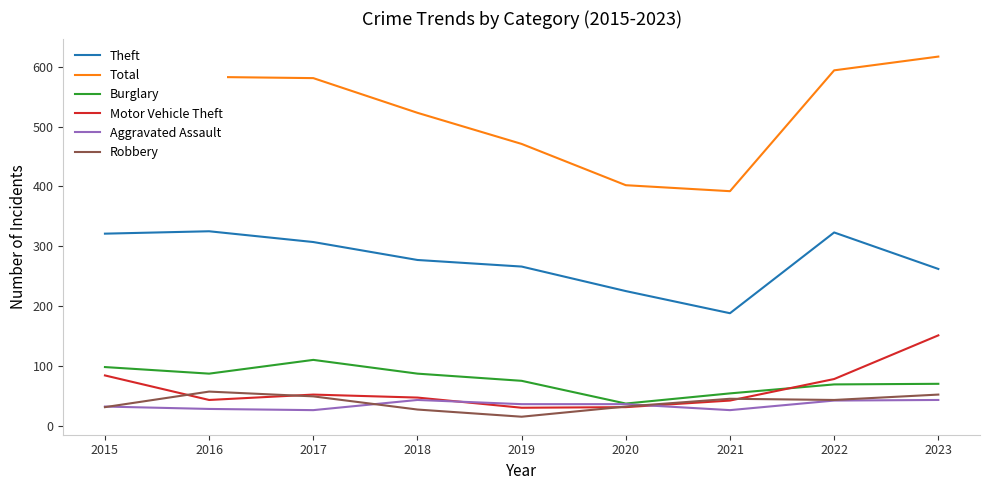

Is it true that Robbery equals 43 at 2022?

True